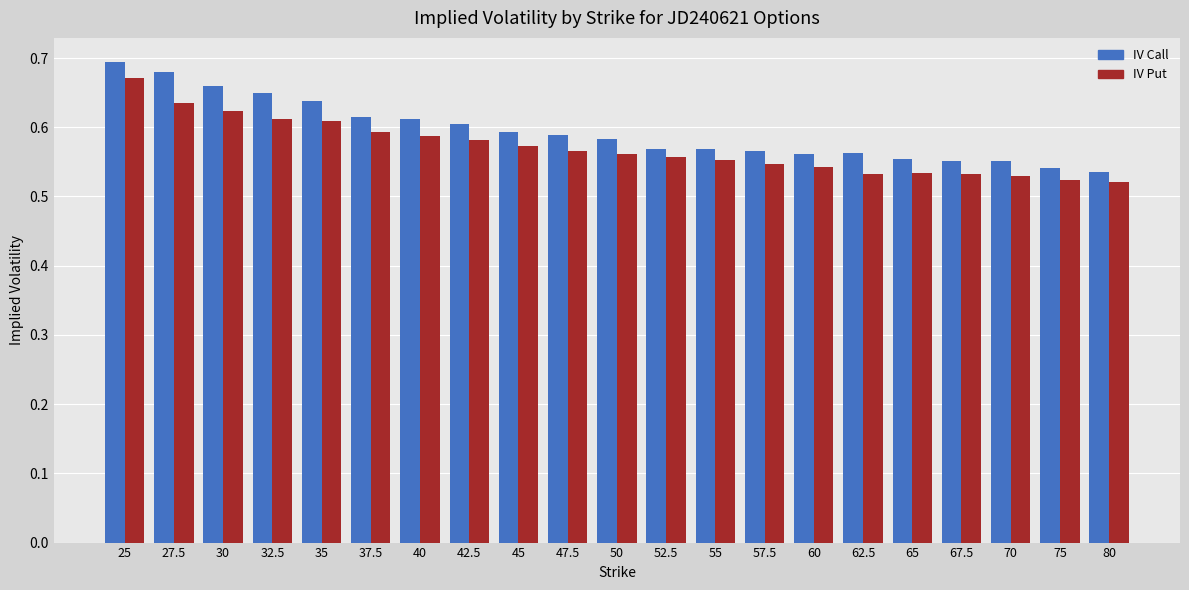

At which category is the sum across all series the highest?

25